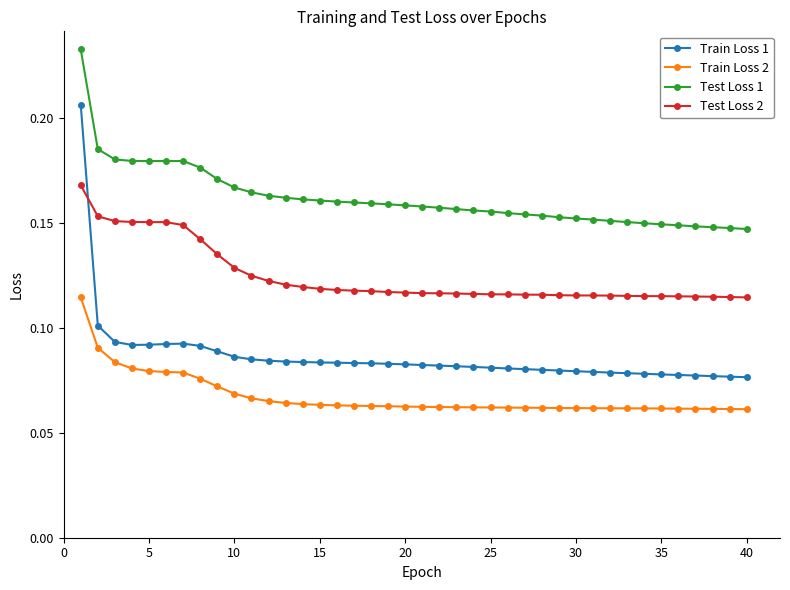

Rank the series by their maximum value, from highest to lowest.

Test Loss 1, Train Loss 1, Test Loss 2, Train Loss 2